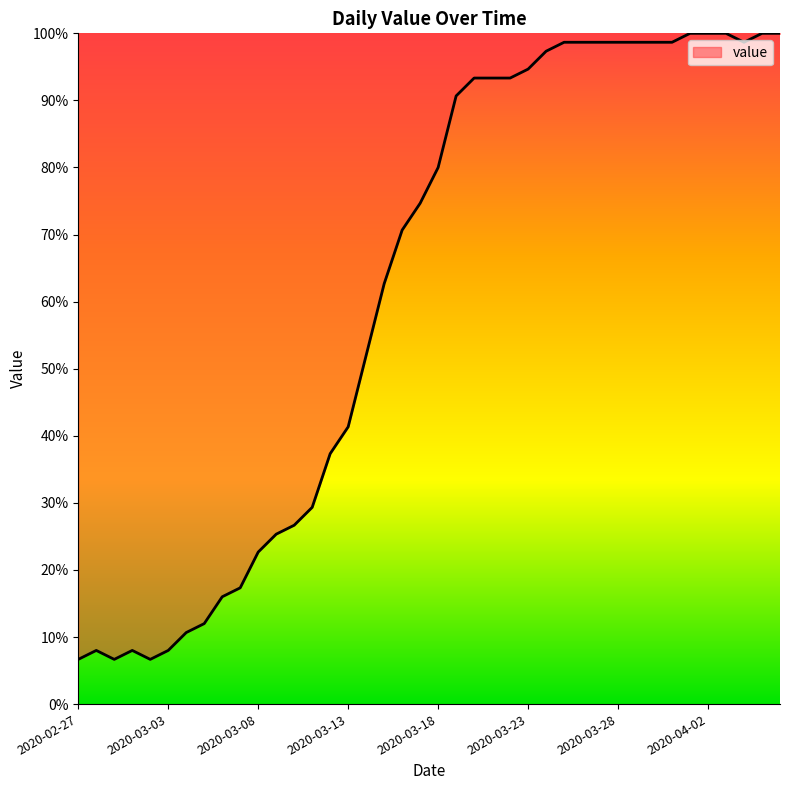

What is the greatest value displayed?

100.0